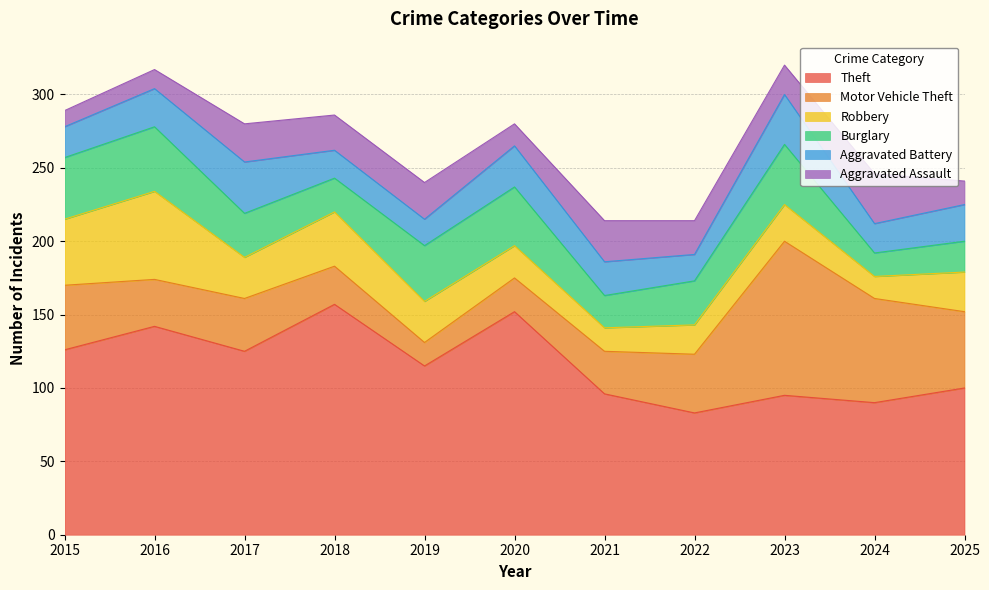

What is the maximum value shown in the chart?

157